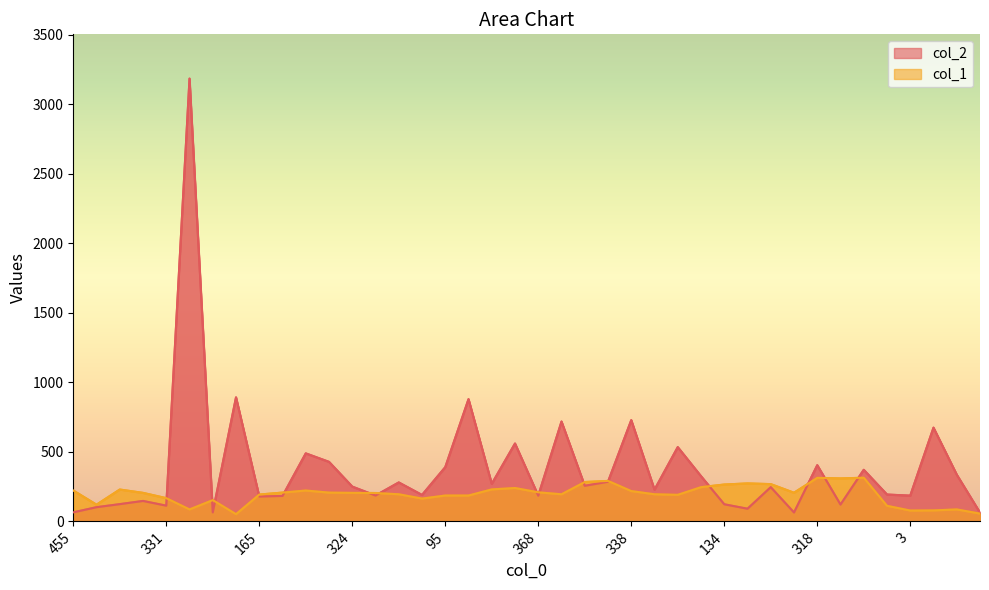

What is the difference between the highest and lowest values at 135?

182